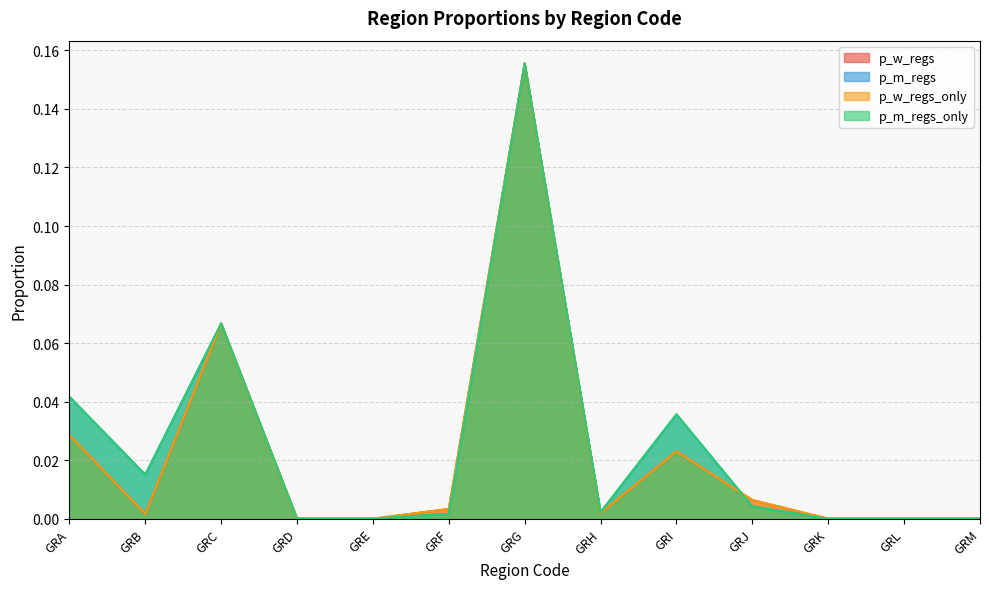

In p_m_regs, how many points are higher than both neighbors (excluding endpoints)?

3